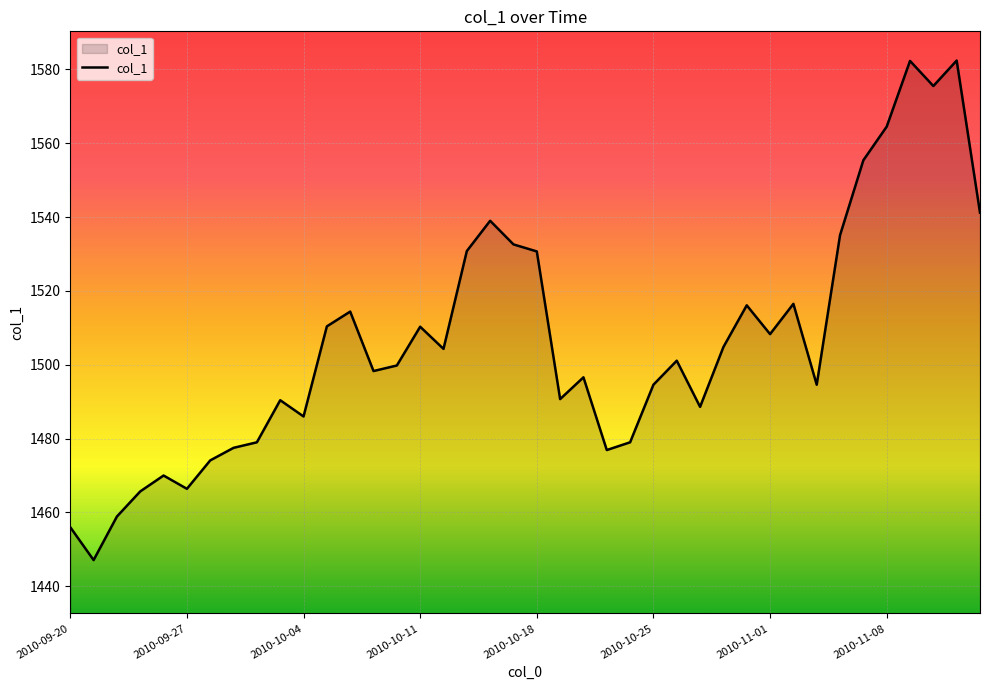

What is the difference between the maximum and minimum values?

135.3